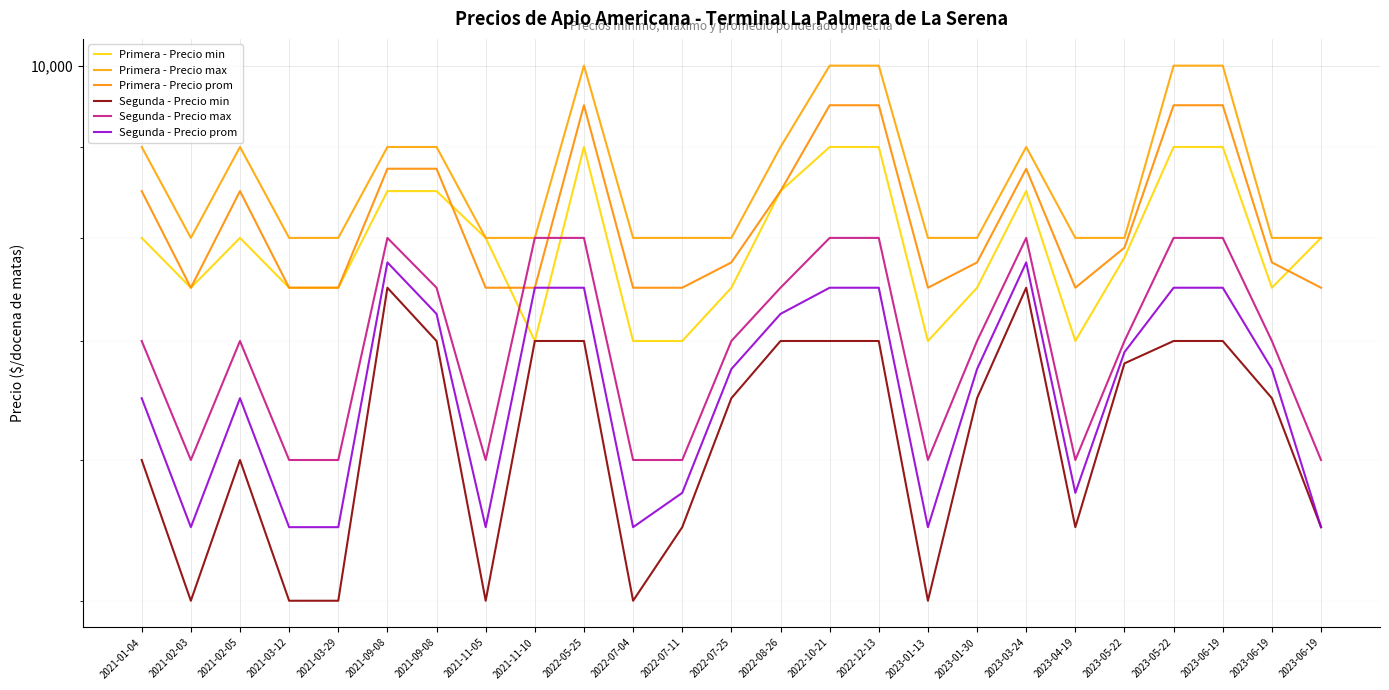

How many distinct data groups are displayed?

6